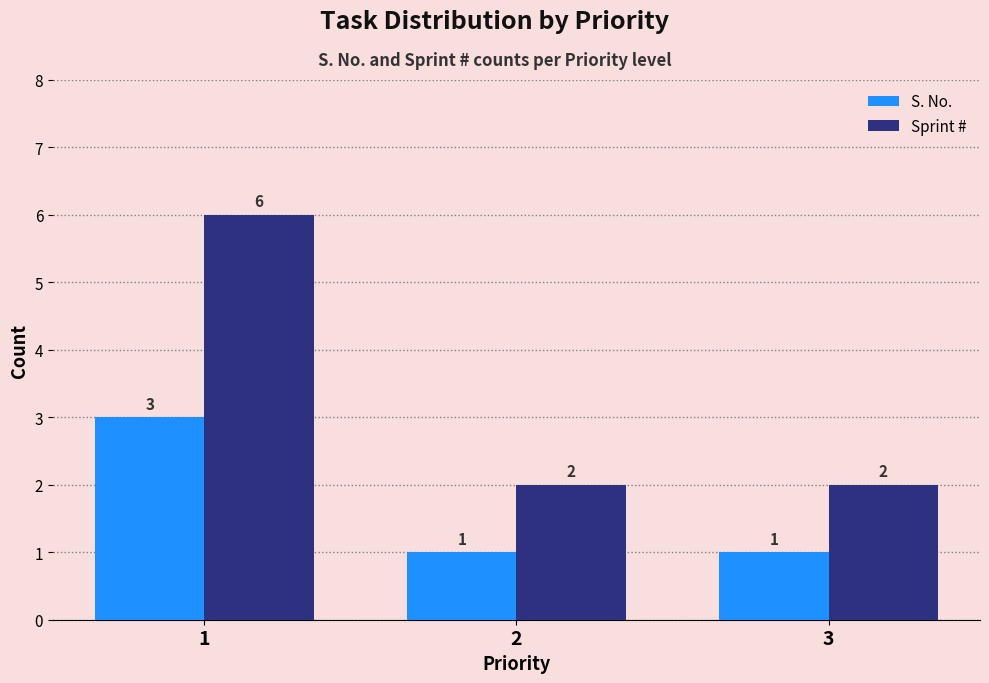

Count the Sprint # values in the range 2 to 6.

3